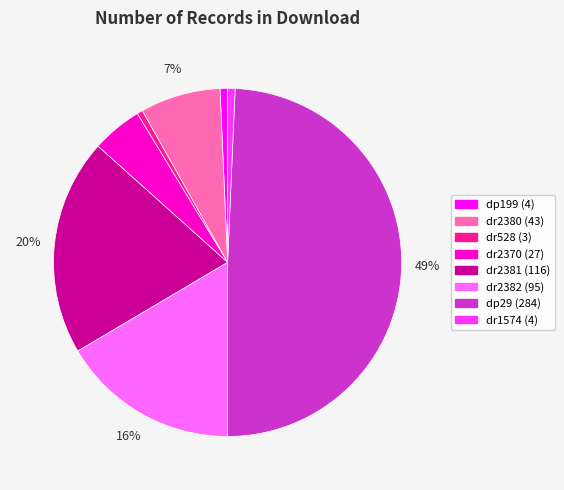

The dr2380 slice represents 18% of the pie. True or false?

False